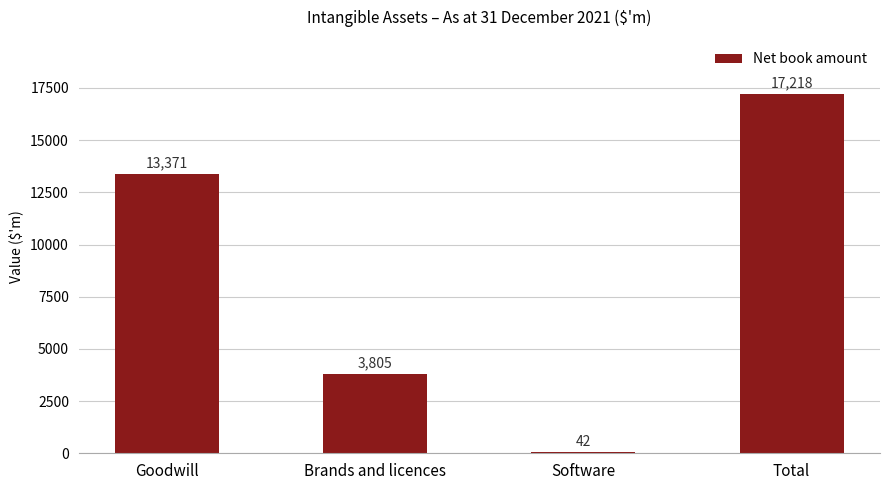

Which category has the highest value across all series?

Total